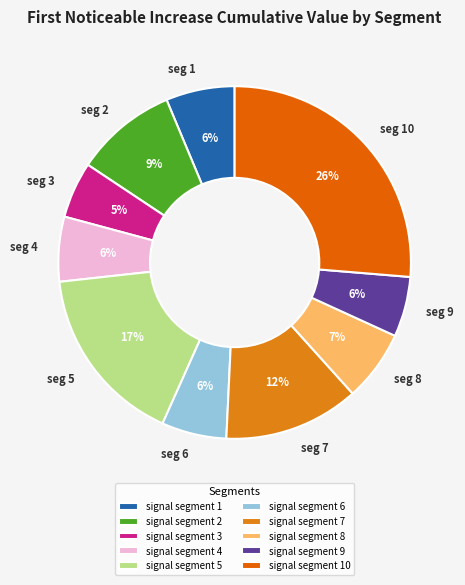

The signal segment 4 slice represents 6% of the pie. True or false?

True